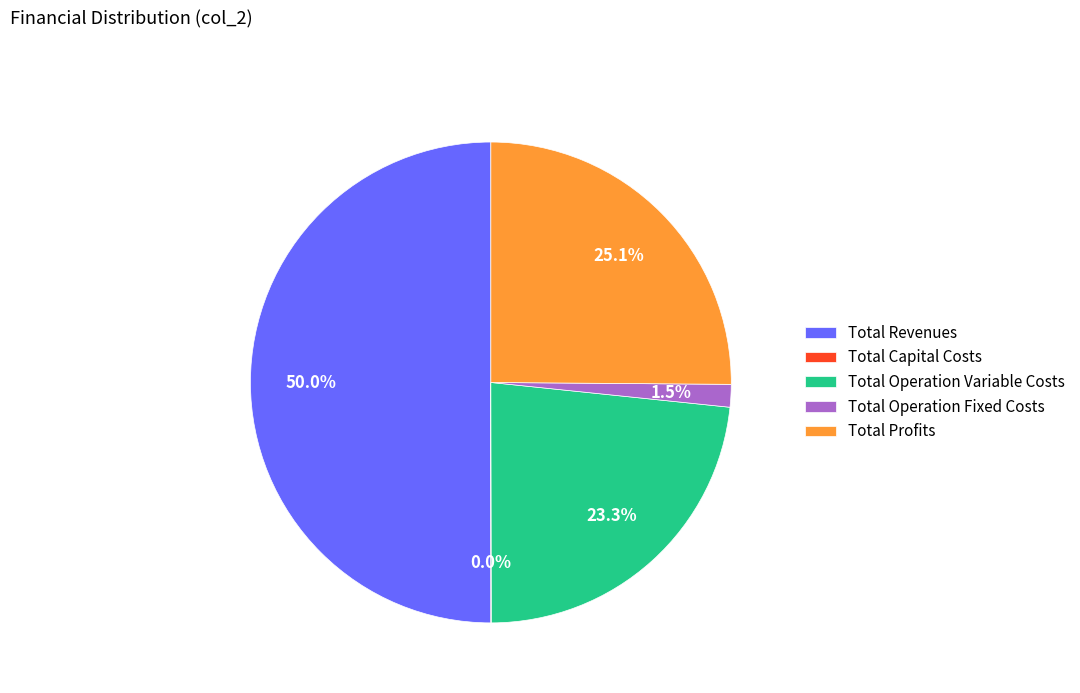

What is the largest slice in the pie chart?

Total Revenues